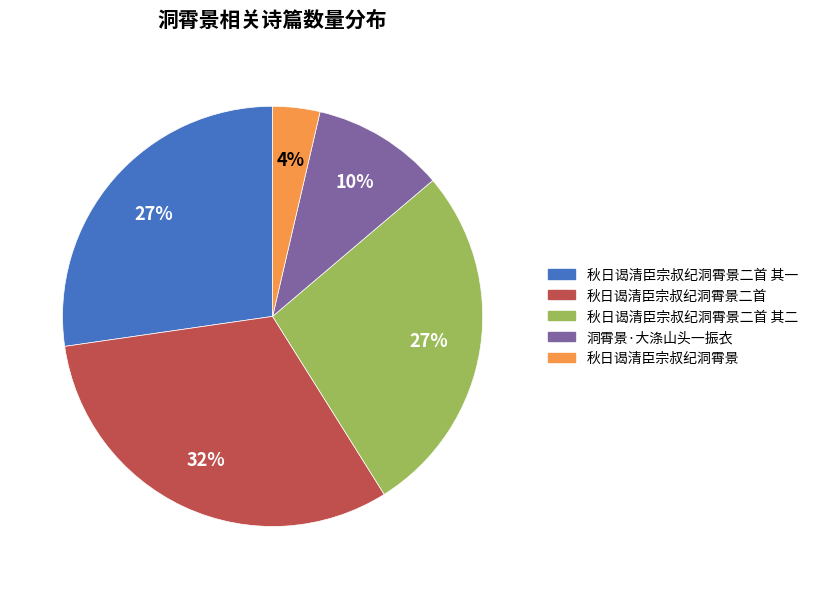

Does any single category account for the majority?

No